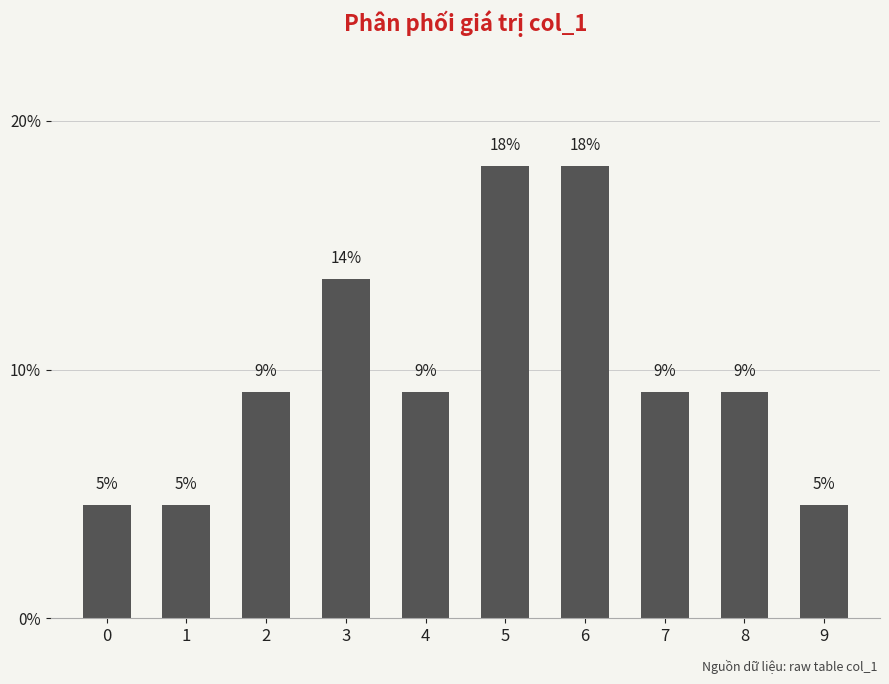

Does the chart contain any negative values?

No